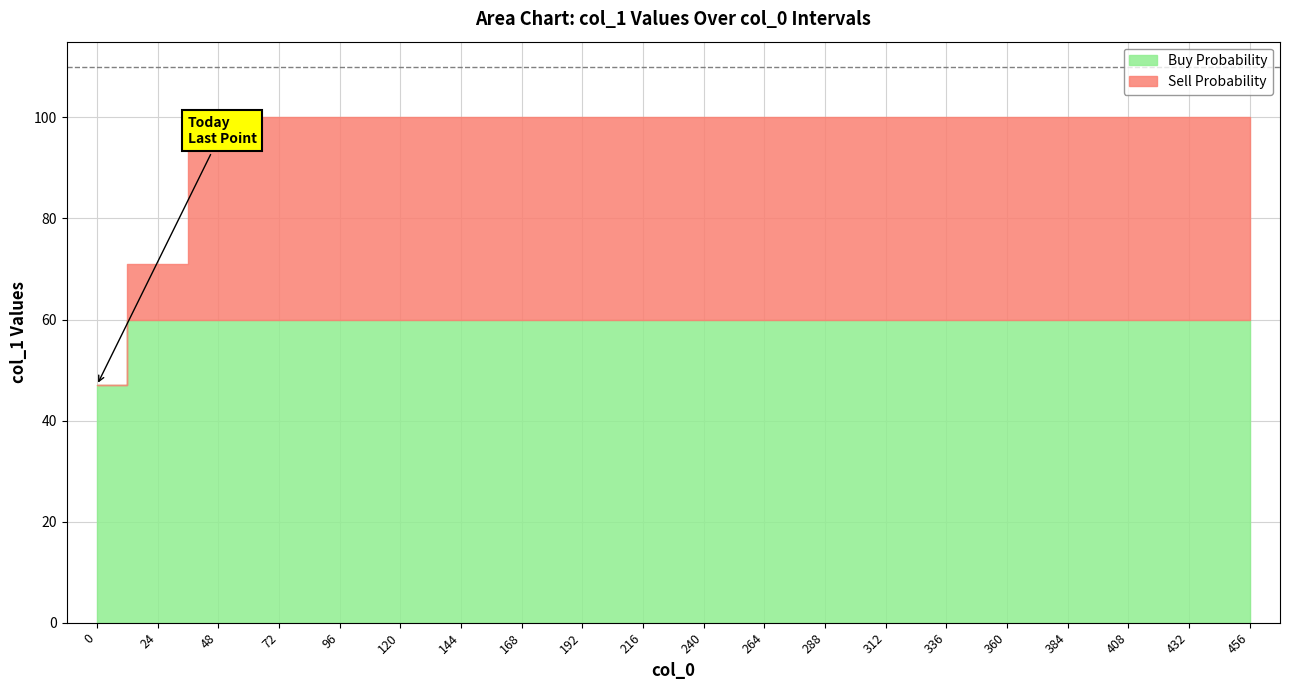

Is it true that the value at 72 is 45?

False